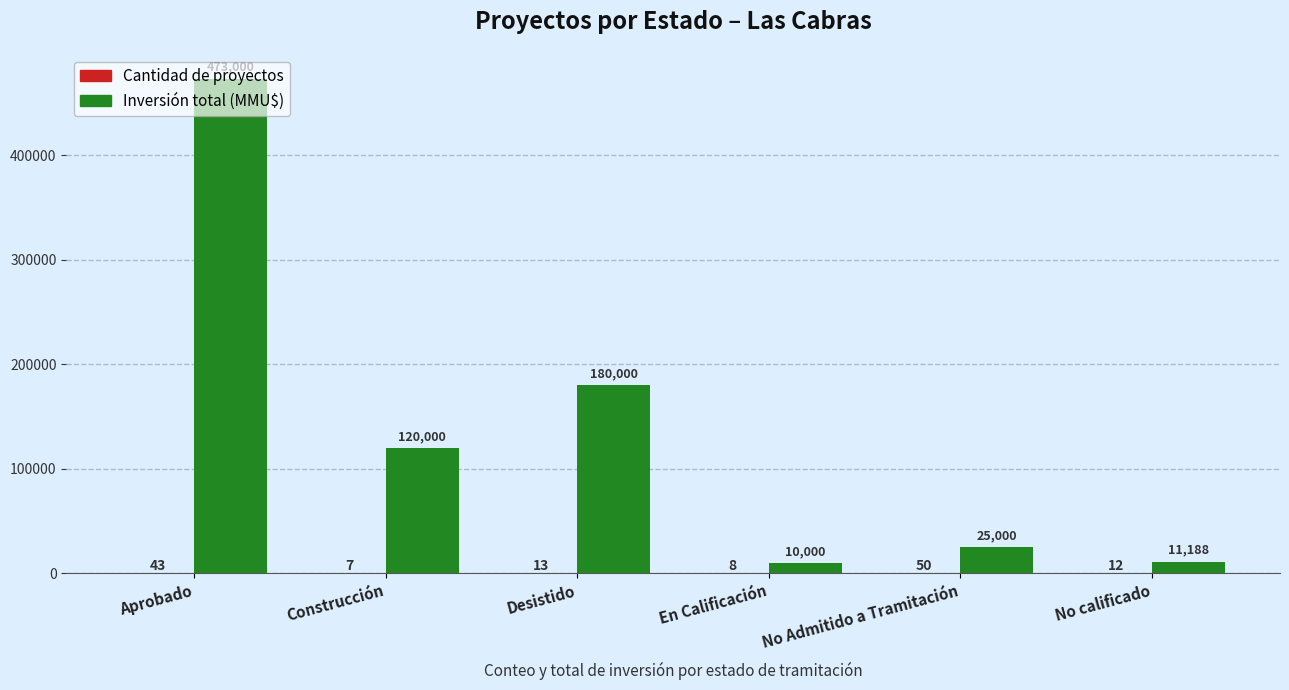

At which category does the chart reach its peak across all series?

Aprobado